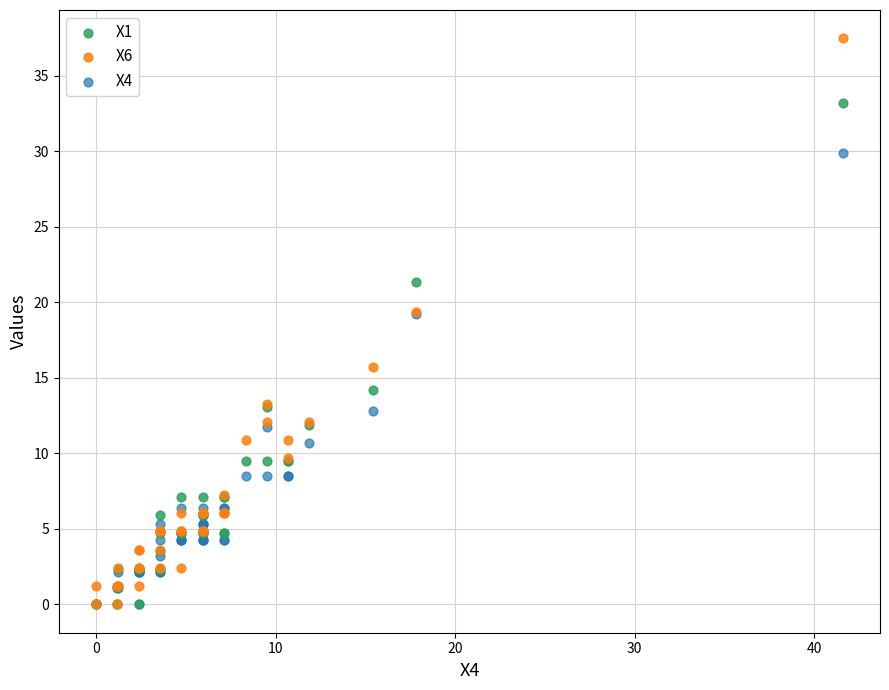

What are all the series names shown in the legend?

X1, X6, X4